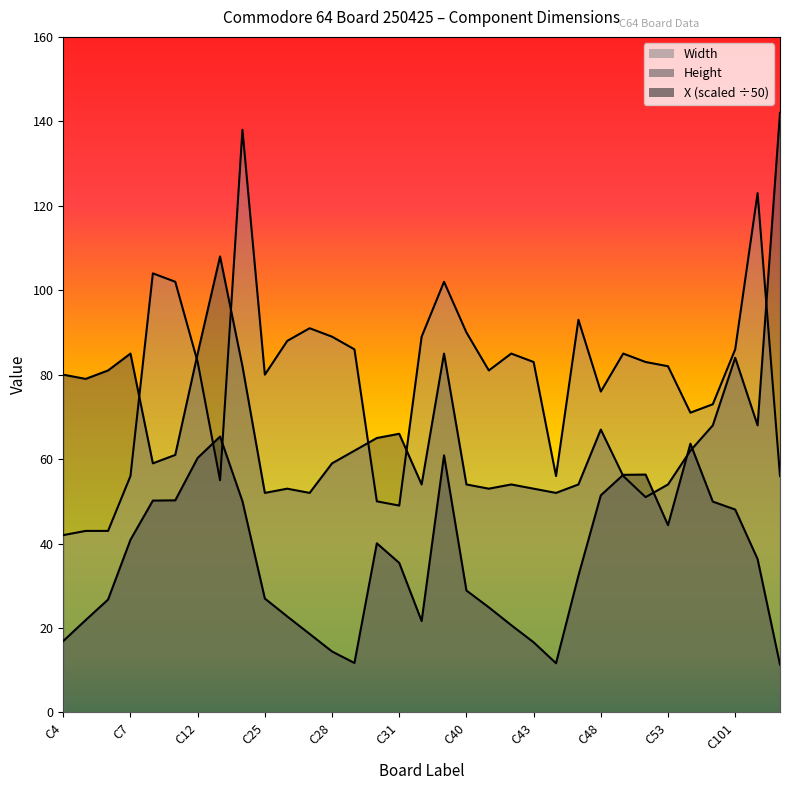

List the series in order of their peak value, highest first.

Height, Width, X